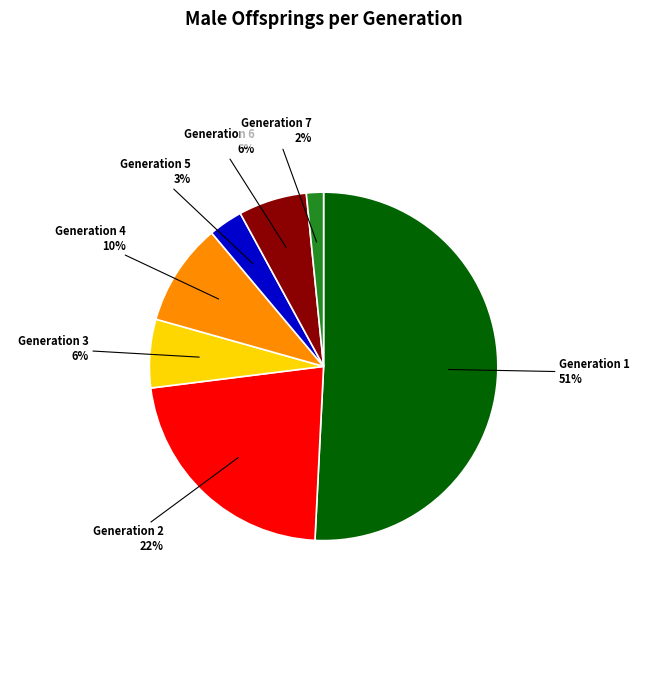

To the nearest percent, what is the difference between the largest and smallest slice percentages?

49%